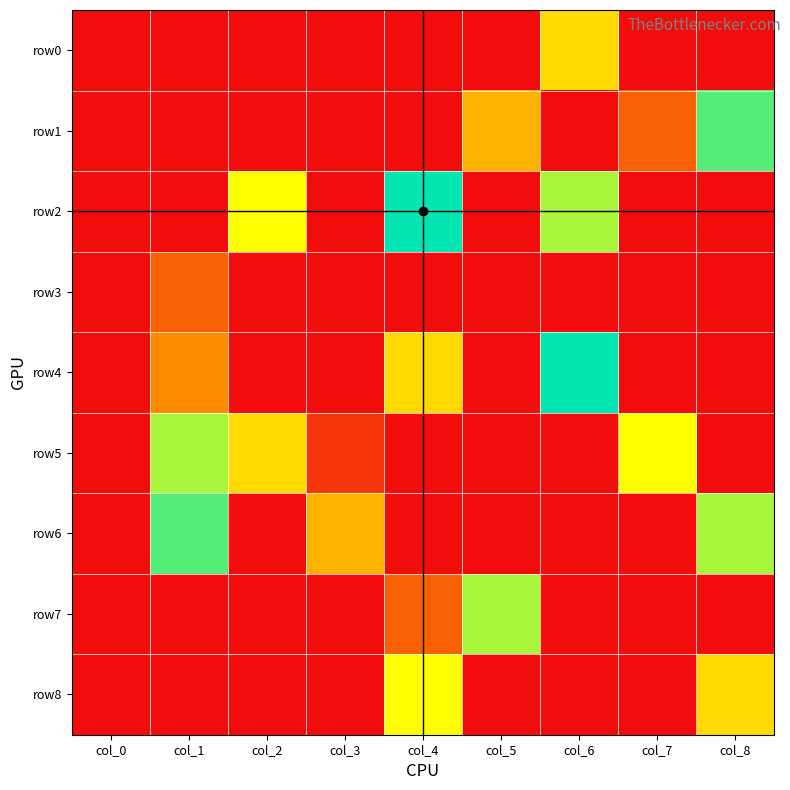

Reading left to right, extract all data points from this chart.

row0: col_0=0	col_1=0	col_2=0	col_3=0	col_4=0	col_5=0	col_6=5	col_7=0	col_8=0
row1: col_0=0	col_1=0	col_2=0	col_3=0	col_4=0	col_5=4	col_6=0	col_7=2	col_8=8
row2: col_0=0	col_1=0	col_2=6	col_3=0	col_4=9	col_5=0	col_6=7	col_7=0	col_8=0
row3: col_0=0	col_1=2	col_2=0	col_3=0	col_4=0	col_5=0	col_6=0	col_7=0	col_8=0
row4: col_0=0	col_1=3	col_2=0	col_3=0	col_4=5	col_5=0	col_6=9	col_7=0	col_8=0
row5: col_0=0	col_1=7	col_2=5	col_3=1	col_4=0	col_5=0	col_6=0	col_7=6	col_8=0
row6: col_0=0	col_1=8	col_2=0	col_3=4	col_4=0	col_5=0	col_6=0	col_7=0	col_8=7
row7: col_0=0	col_1=0	col_2=0	col_3=0	col_4=2	col_5=7	col_6=0	col_7=0	col_8=0
row8: col_0=0	col_1=0	col_2=0	col_3=0	col_4=6	col_5=0	col_6=0	col_7=0	col_8=5